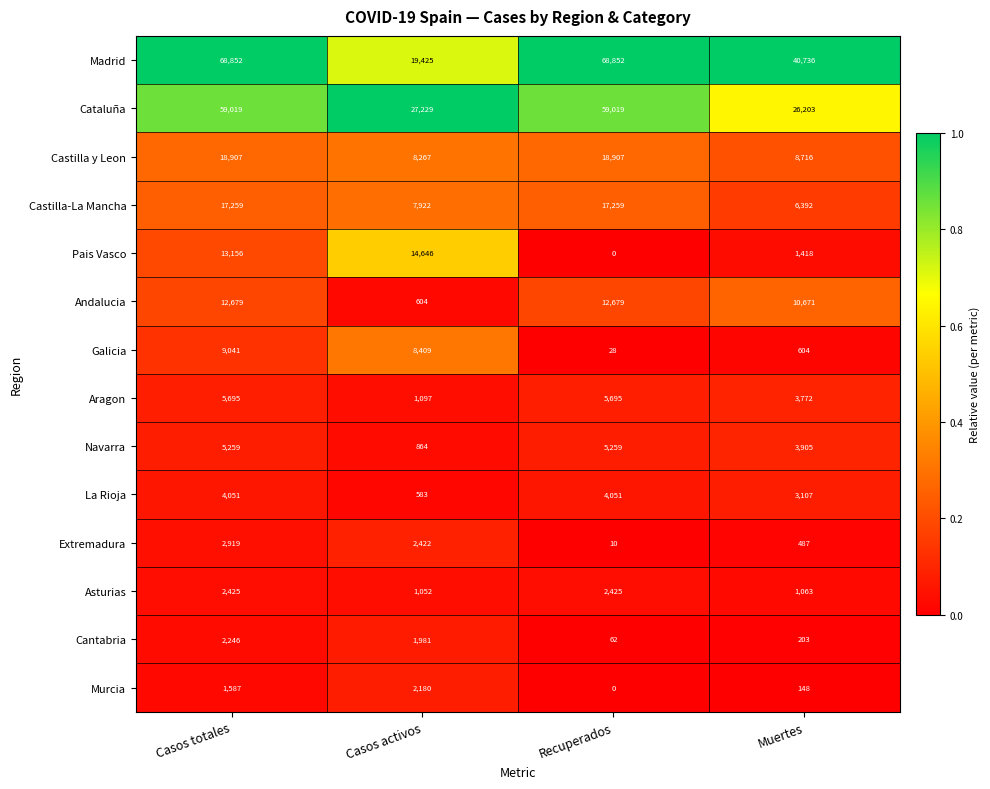

At which label is Castilla-La Mancha closest to 11825?

Casos activos